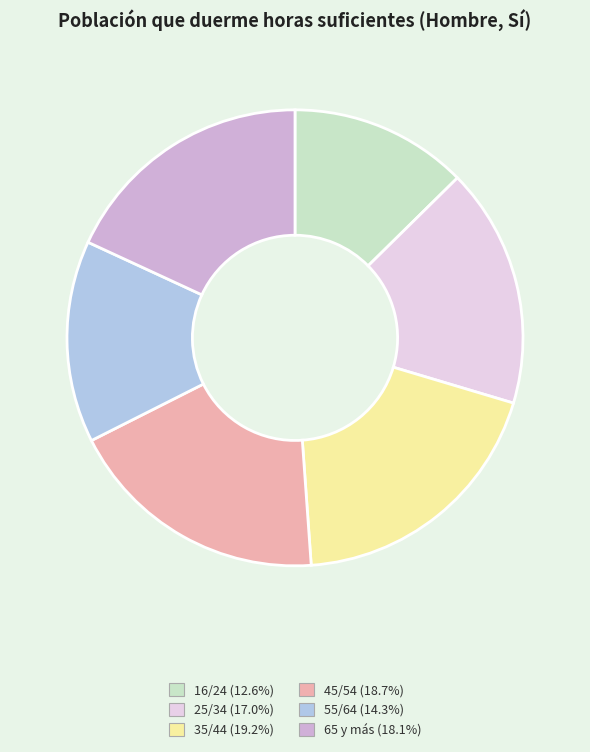

Combined, do 16/24 and 35/44 account for over 50%?

No